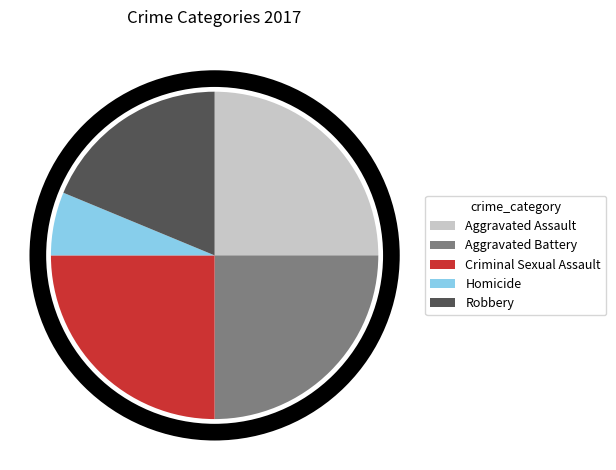

Does Robbery represent more than half of the total?

No